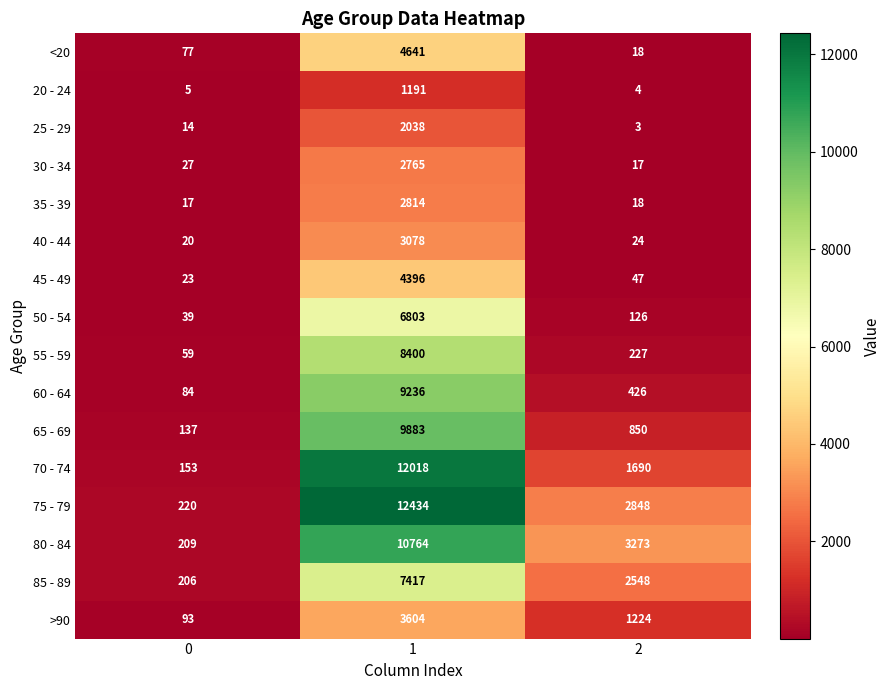

List the series in order of their peak value, lowest first.

20 - 24, 25 - 29, 30 - 34, 35 - 39, 40 - 44, >90, 45 - 49, <20, 50 - 54, 85 - 89, 55 - 59, 60 - 64, 65 - 69, 80 - 84, 70 - 74, 75 - 79